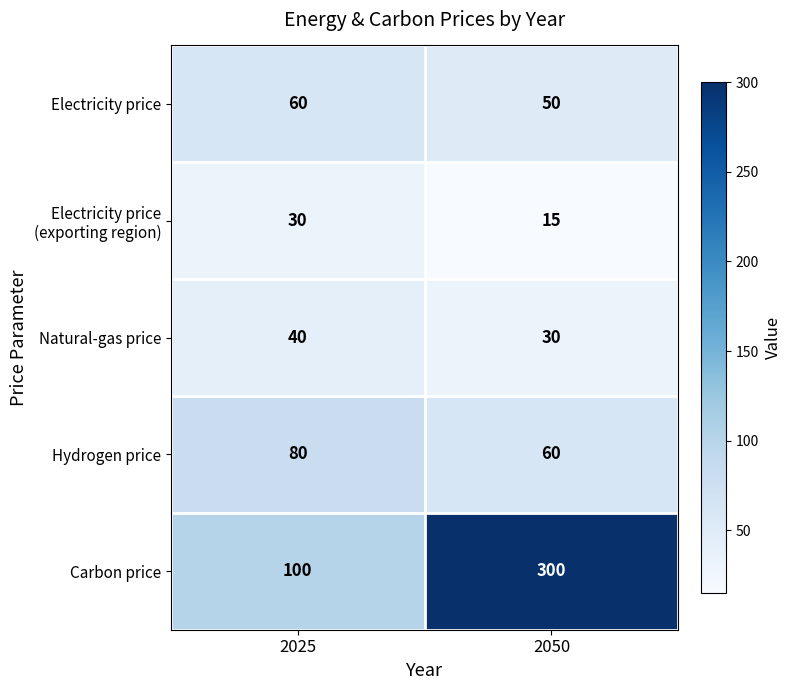

Read the Natural-gas price value at 2025, to the nearest 10.

40